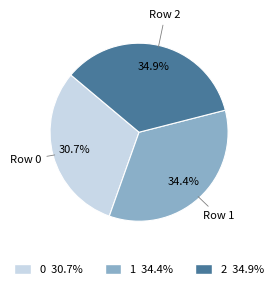

Approximately how many times larger is the value at Row 1 compared to Row 0?

1.1